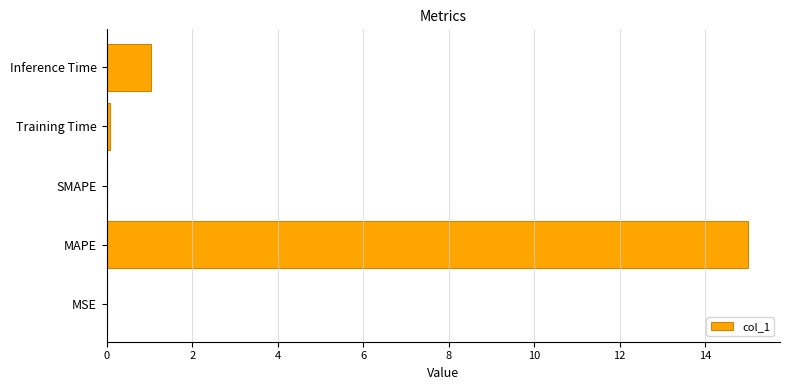

Count the number of categories in the chart.

5